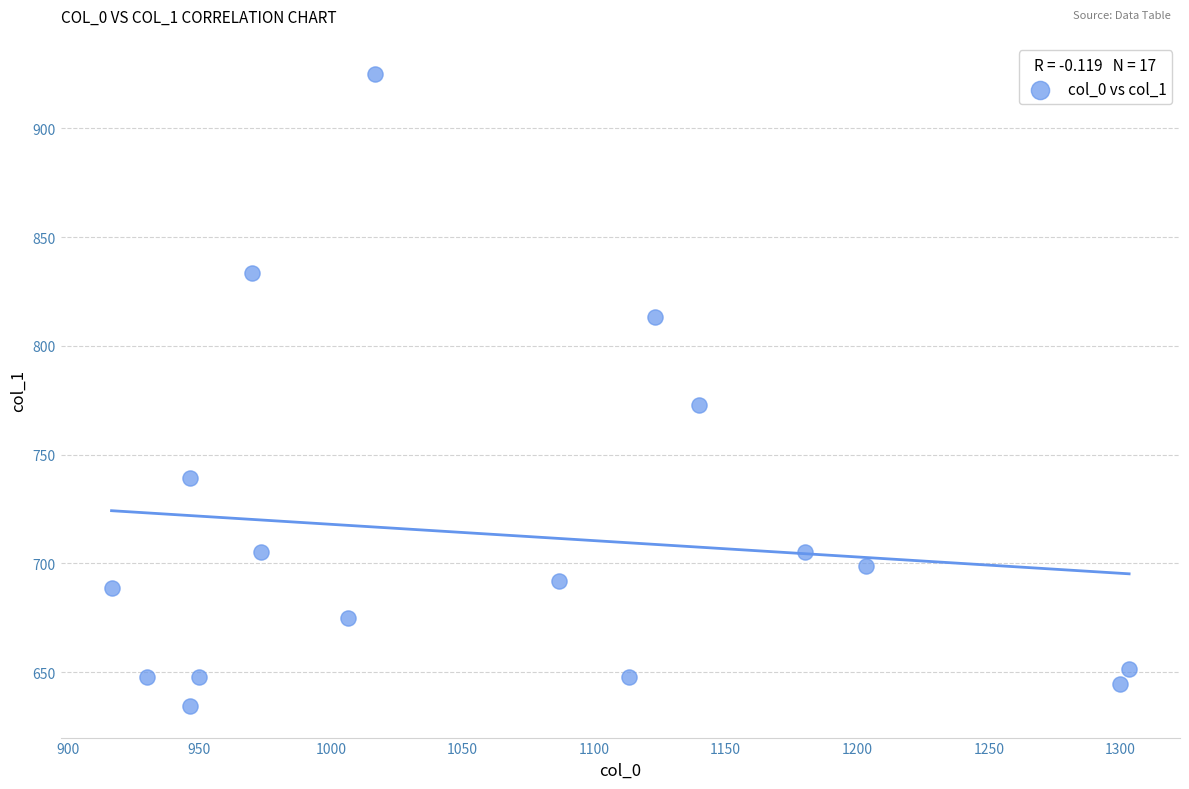

What Y value in the scatter plot is closest to 779?

772.9